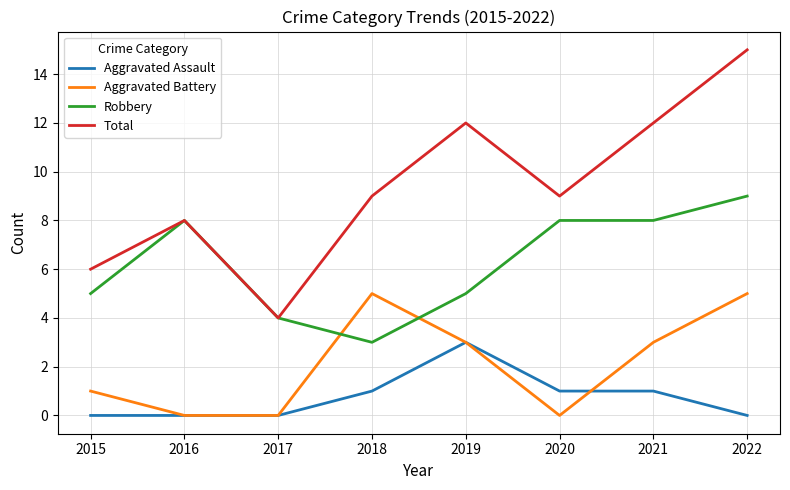

Reading left to right, transcribe all the data shown in this chart.

Aggravated Assault: 2015=0	2016=0	2017=0	2018=1	2019=3	2020=1	2021=1	2022=0
Aggravated Battery: 2015=1	2016=0	2017=0	2018=5	2019=3	2020=0	2021=3	2022=5
Robbery: 2015=5	2016=8	2017=4	2018=3	2019=5	2020=8	2021=8	2022=9
Total: 2015=6	2016=8	2017=4	2018=9	2019=12	2020=9	2021=12	2022=15